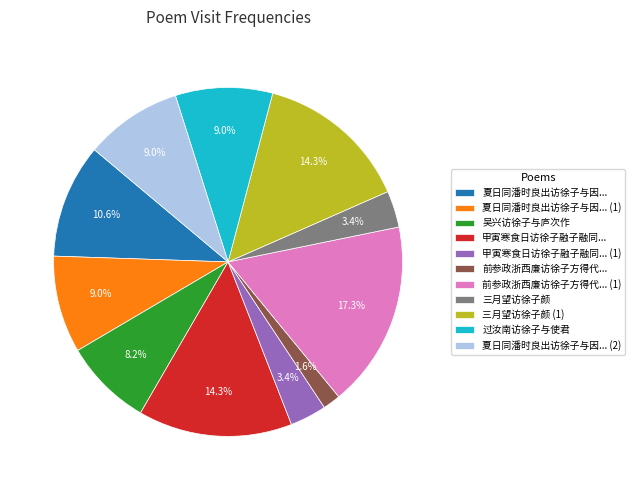

What percentage is NOT represented by 夏日同潘时良出访徐子与因...?

89.4%